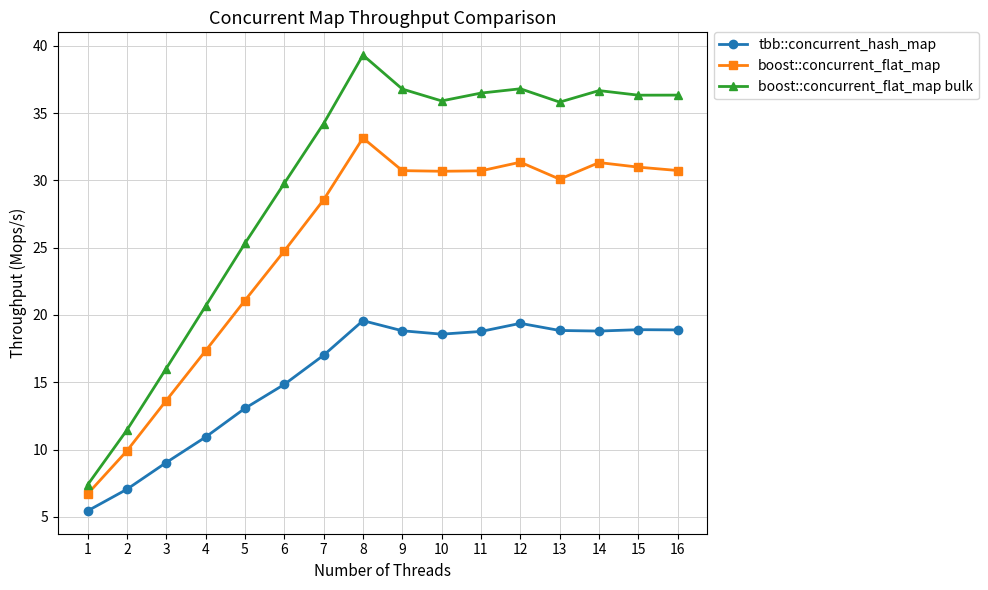

Which series has the largest total across all categories?

boost::concurrent_flat_map bulk